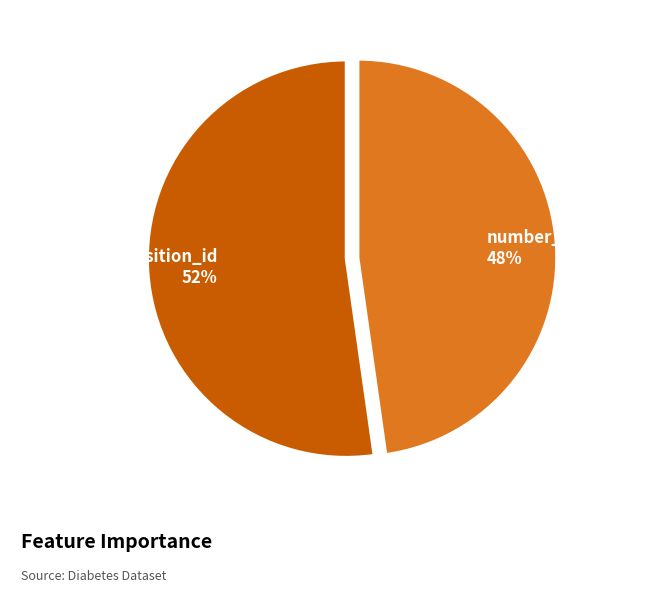

Rank the categories by value from highest to lowest.

discharge_disposition_id, number_inpatient